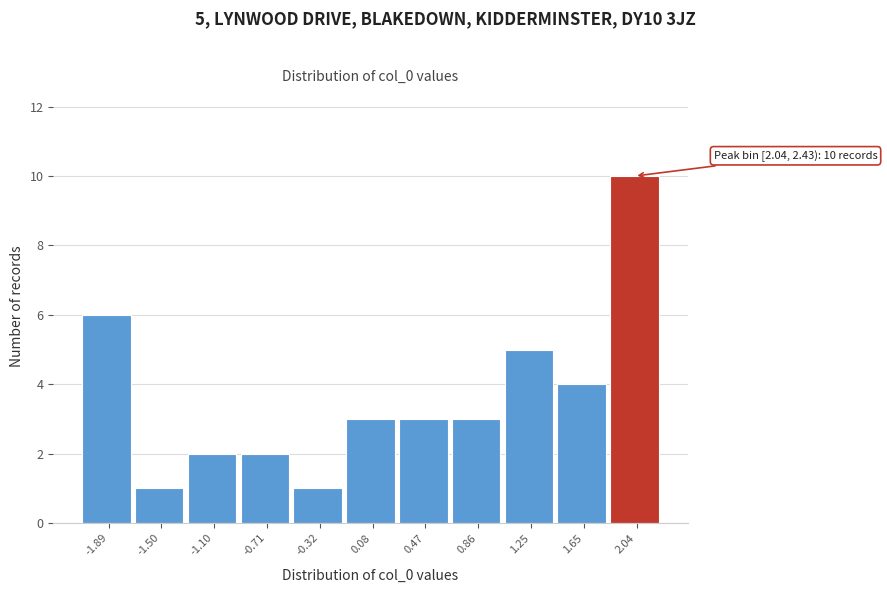

Reading right to left, list all the values displayed in this chart.

2.04=10	1.65=4	1.25=5	0.86=3	0.47=3	0.08=3	-0.32=1	-0.71=2	-1.10=2	-1.50=1	-1.89=6